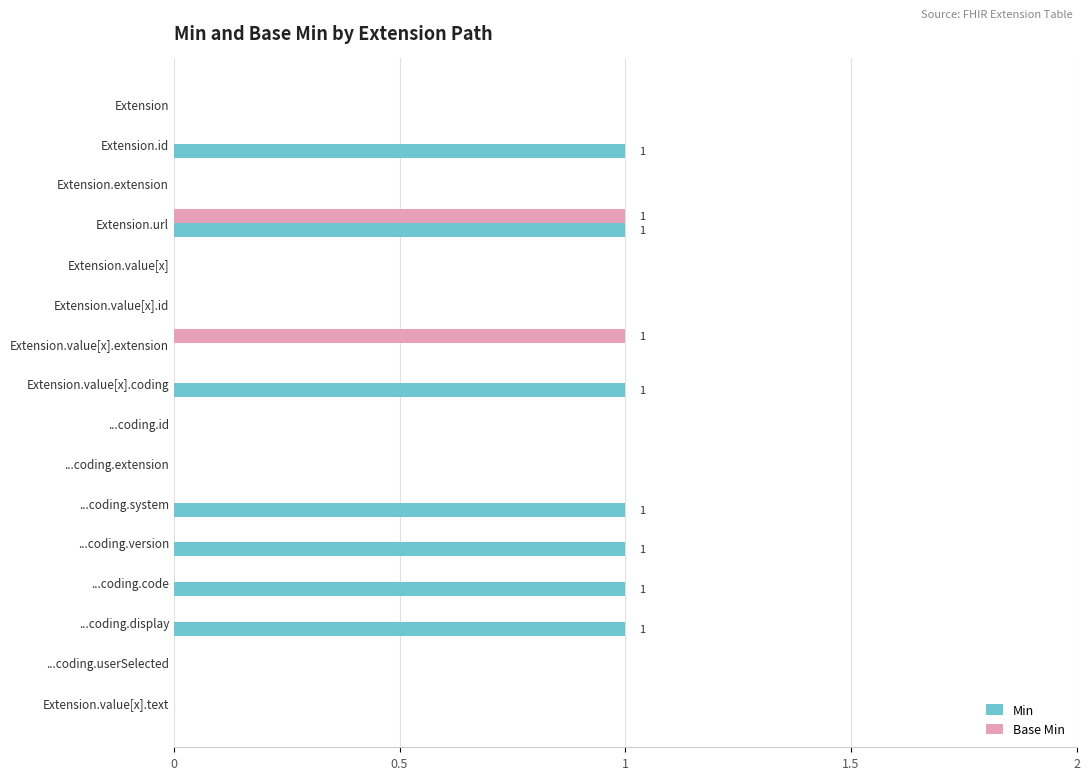

Which series has the largest total across all categories?

Min